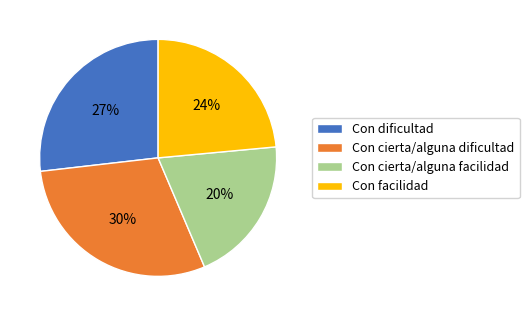

What is the largest slice in the pie chart?

Con cierta/alguna dificultad